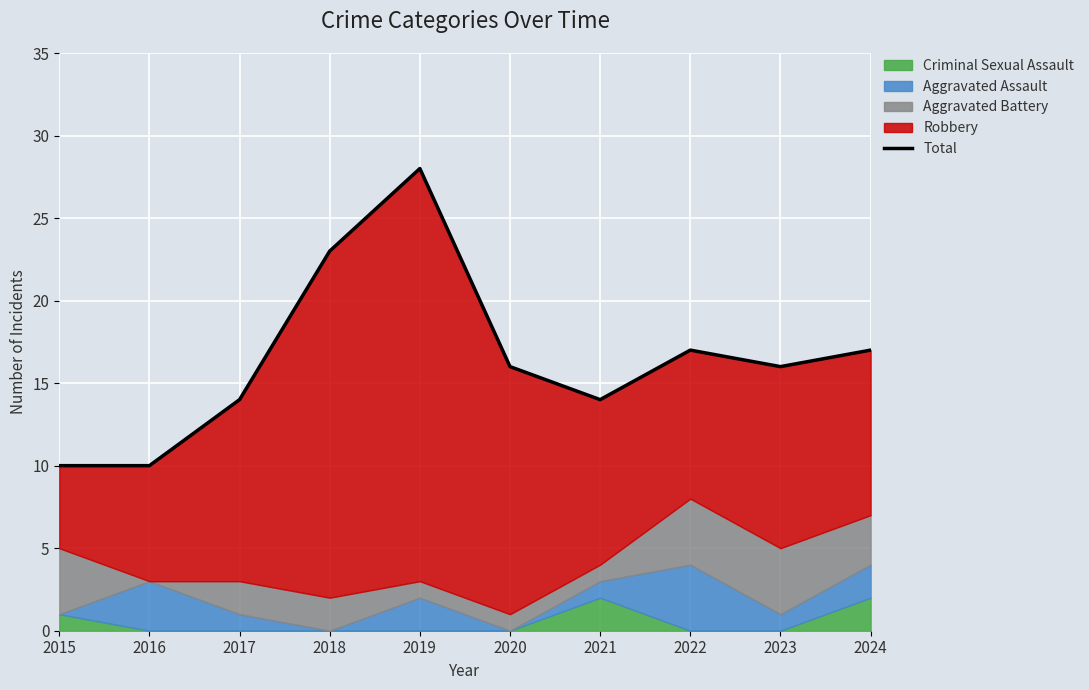

How many lines are shown in the chart?

1